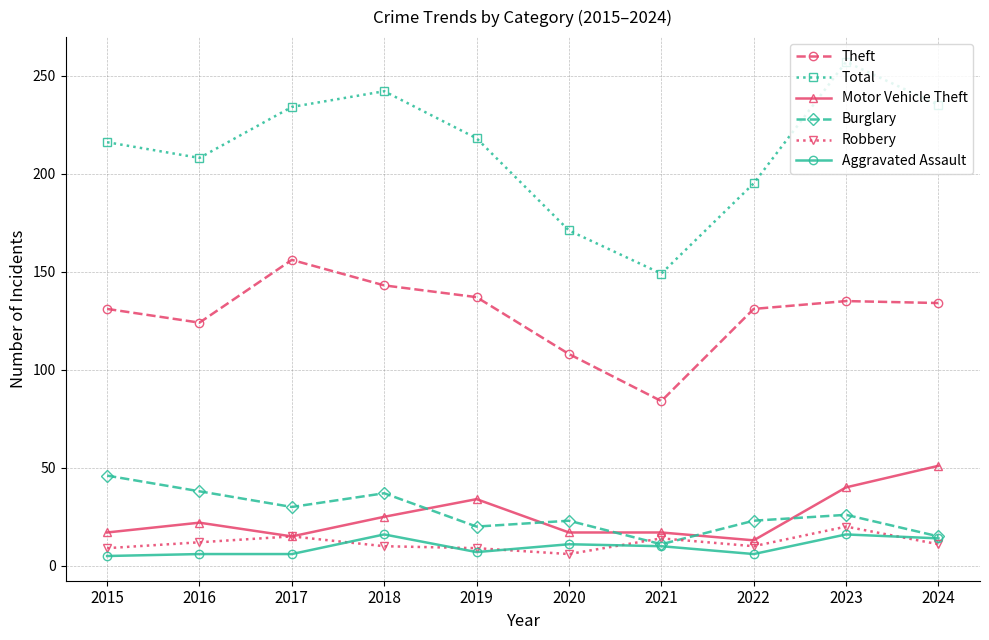

True or false: Theft has a value of 131 at 2015.

True